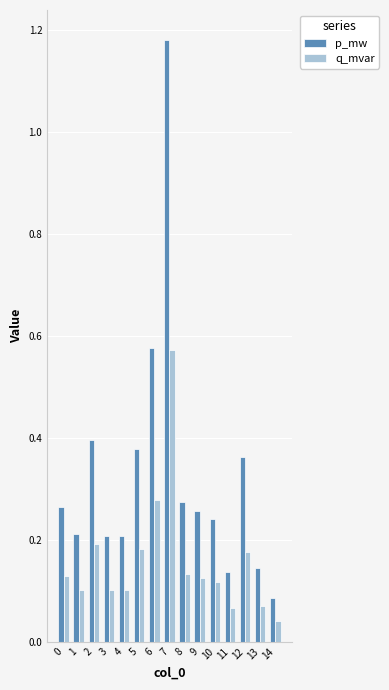

What is the sum of all p_mw values?

4.9